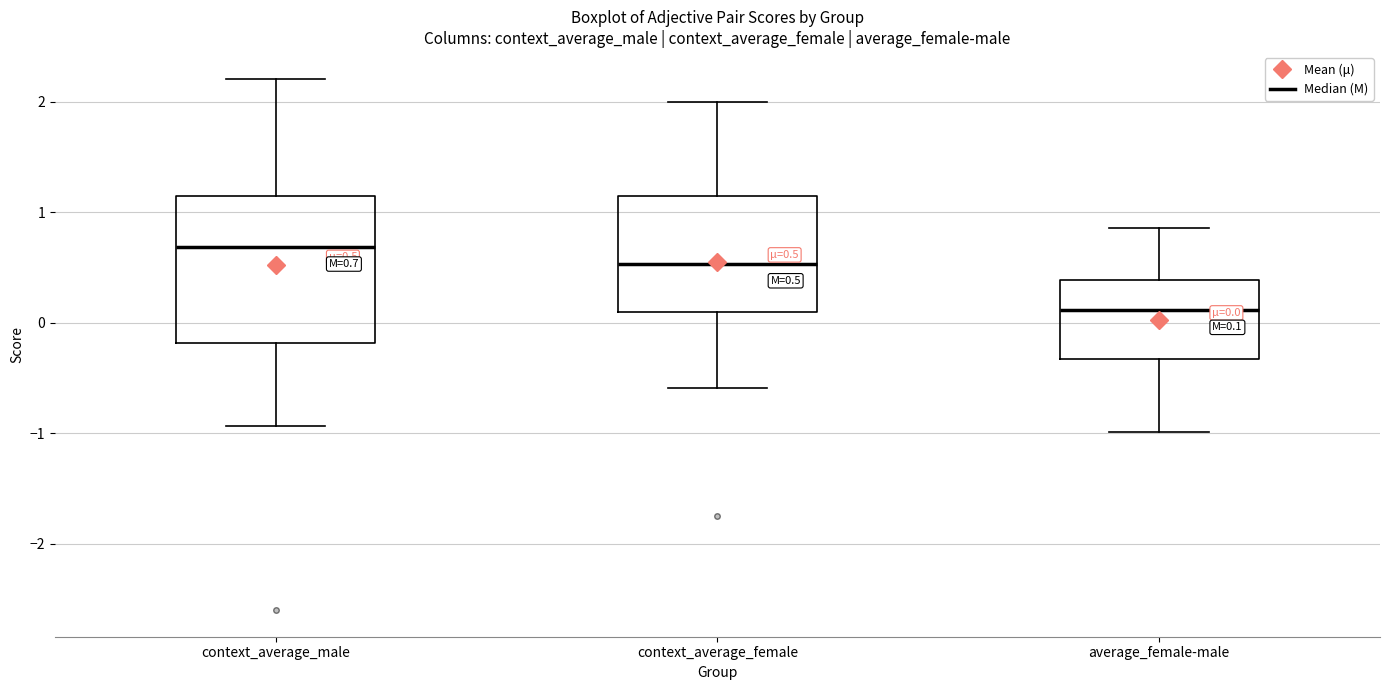

Which box's median line is the highest?

context_average_male